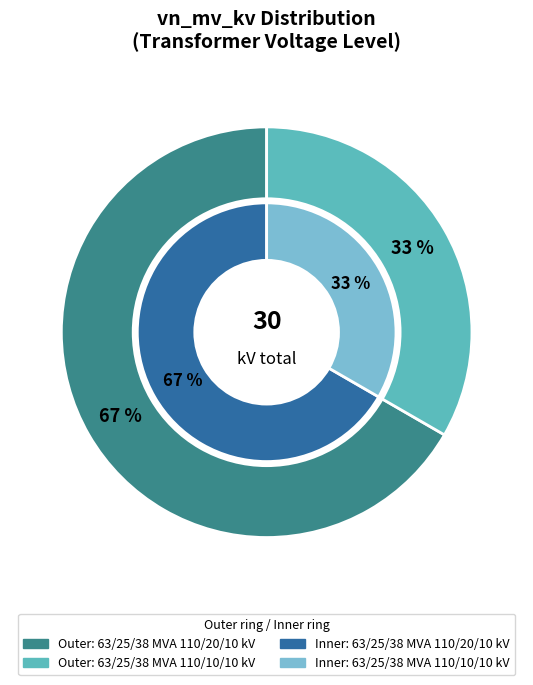

How much of the chart is everything except 63/25/38 MVA 110/10/10 kV?

66.7%